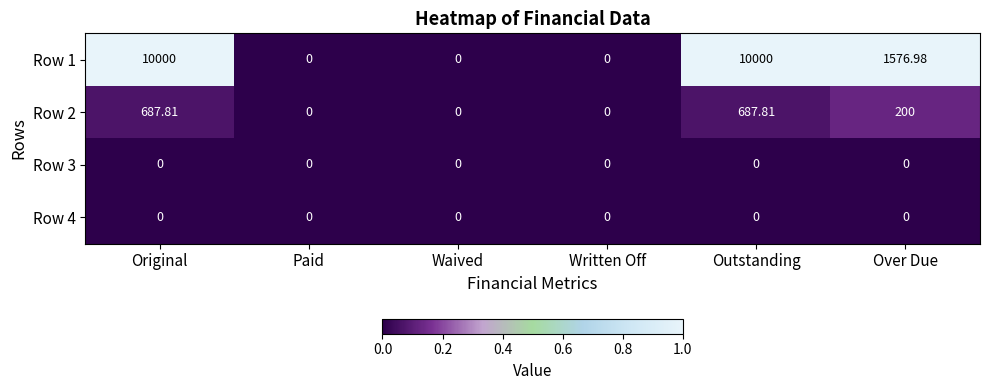

Is the value of Row 3 at Paid greater than the value of Row 2 at Outstanding?

No